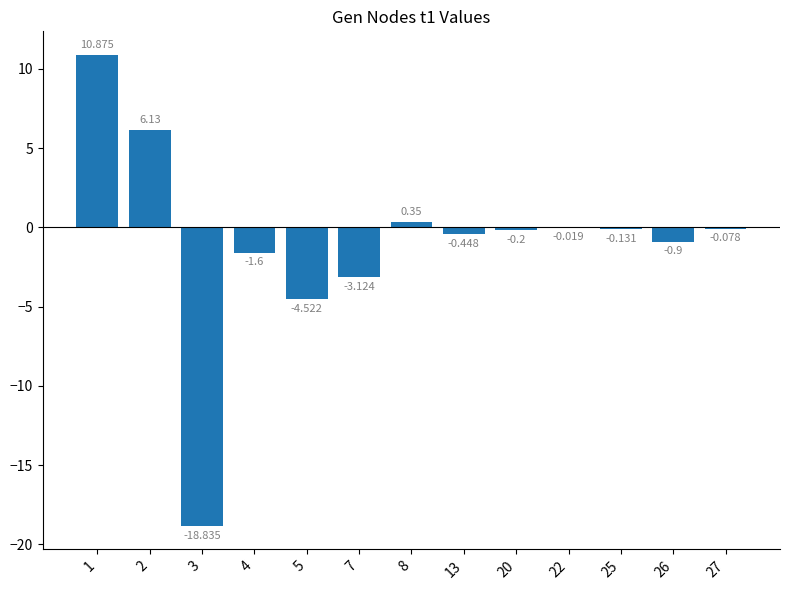

List the labels in order of value, largest first.

1, 2, 8, 22, 27, 25, 20, 13, 26, 4, 7, 5, 3